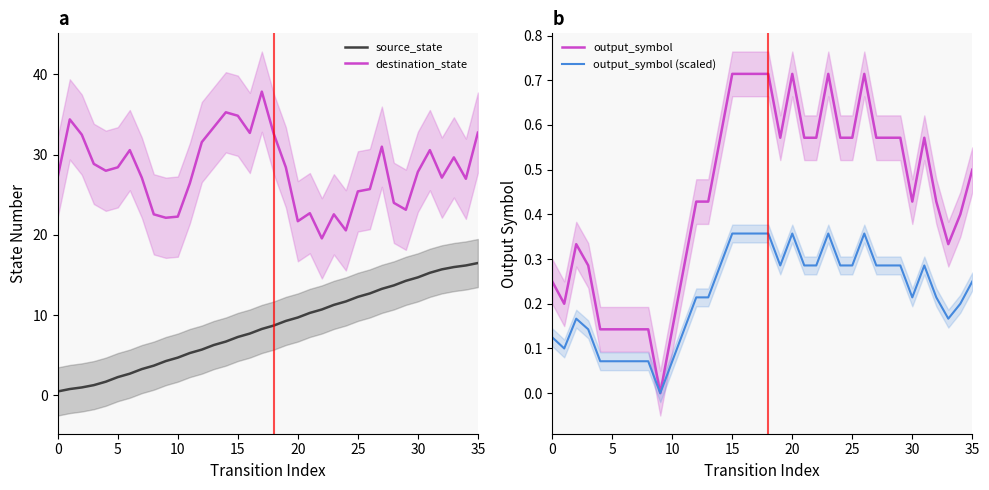

True or false: source_state and destination_state cross at least once.

False